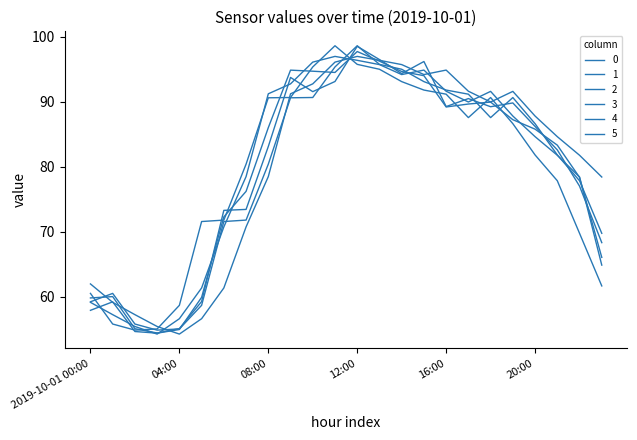

How many lines are shown in the chart?

6